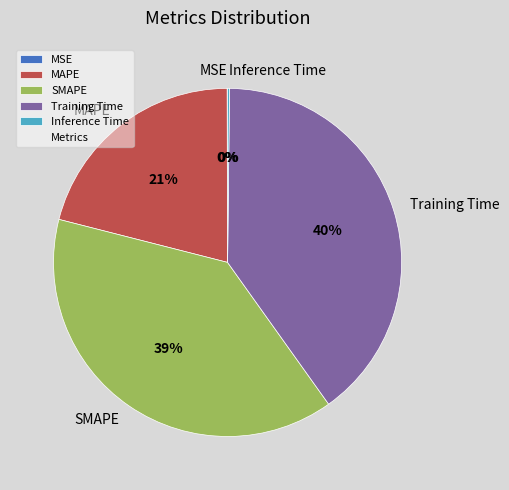

To the nearest percent, what is the difference between the largest and smallest slice percentages?

40%